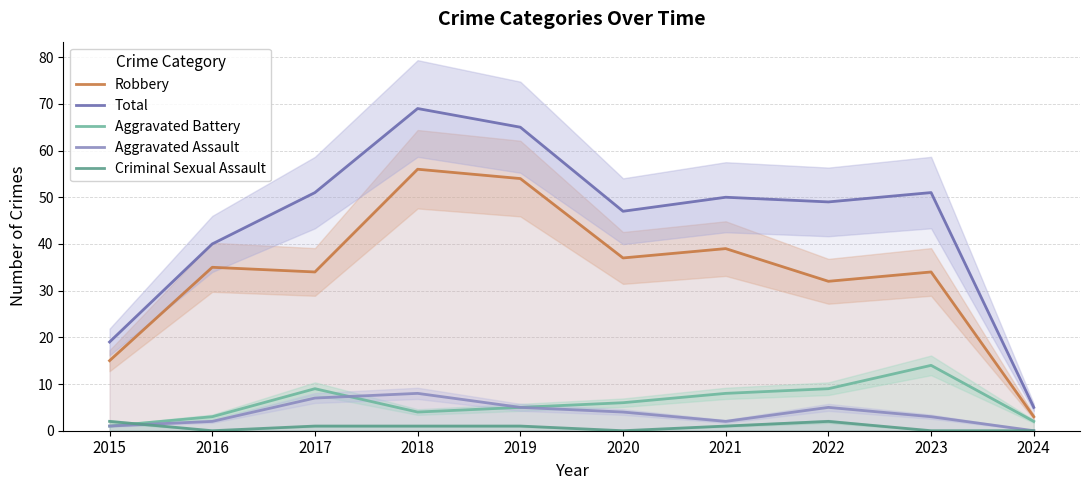

List the labels in order of Aggravated Battery value, smallest first.

2015, 2024, 2016, 2018, 2019, 2020, 2021, 2017, 2022, 2023